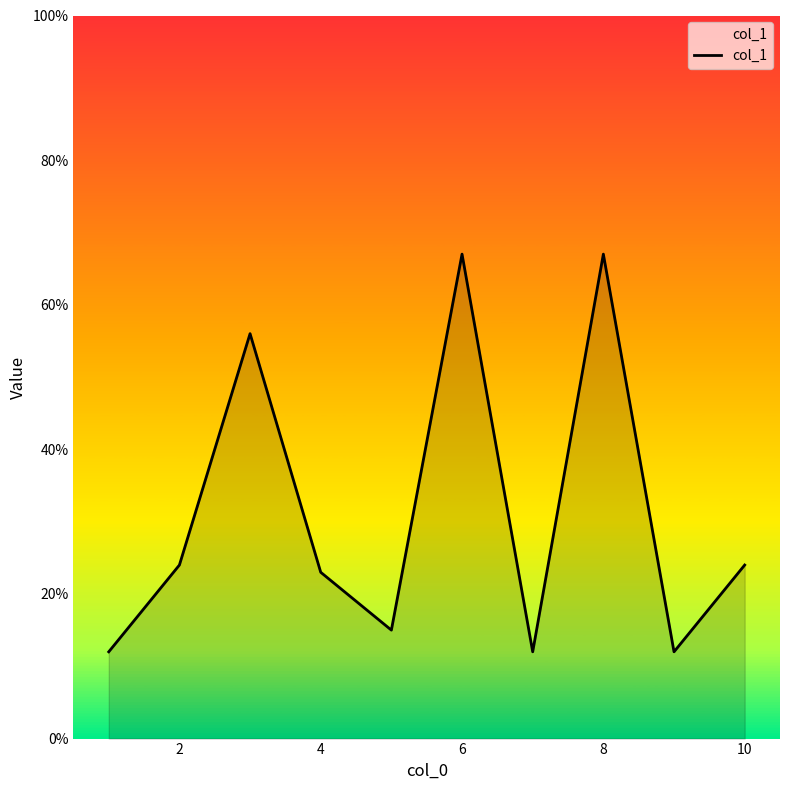

Reading right to left, what are all the values shown in this chart?

24	12	67	12	67	15	23	56	24	12